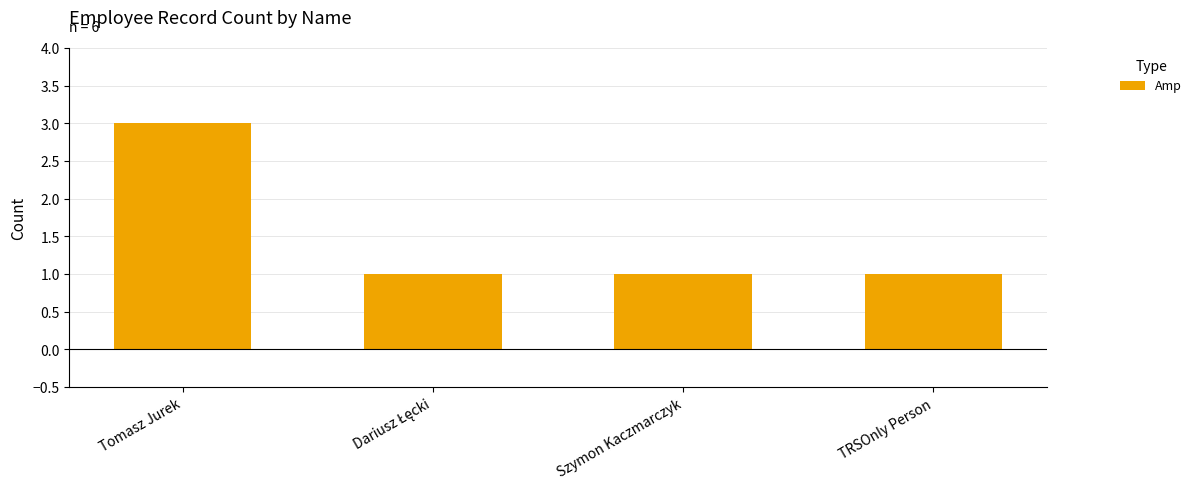

Reading right to left, extract all data points from this chart.

1	1	1	3